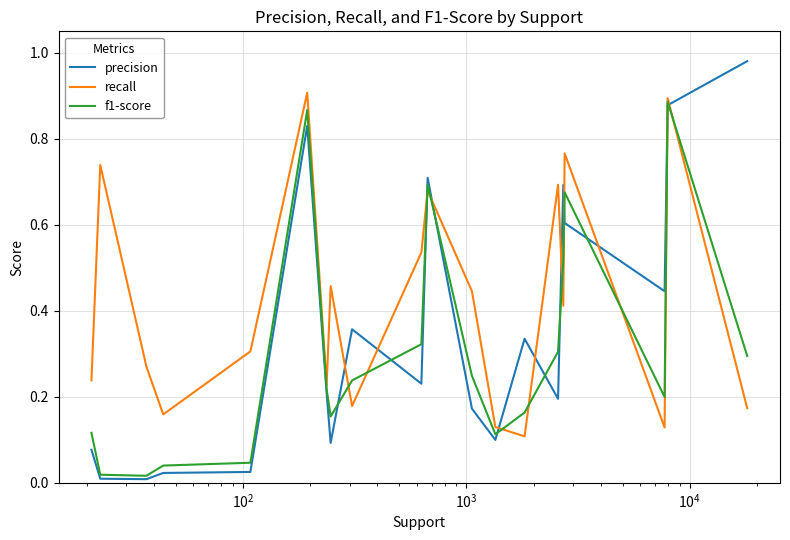

True or false: precision and f1-score intersect in this chart.

True